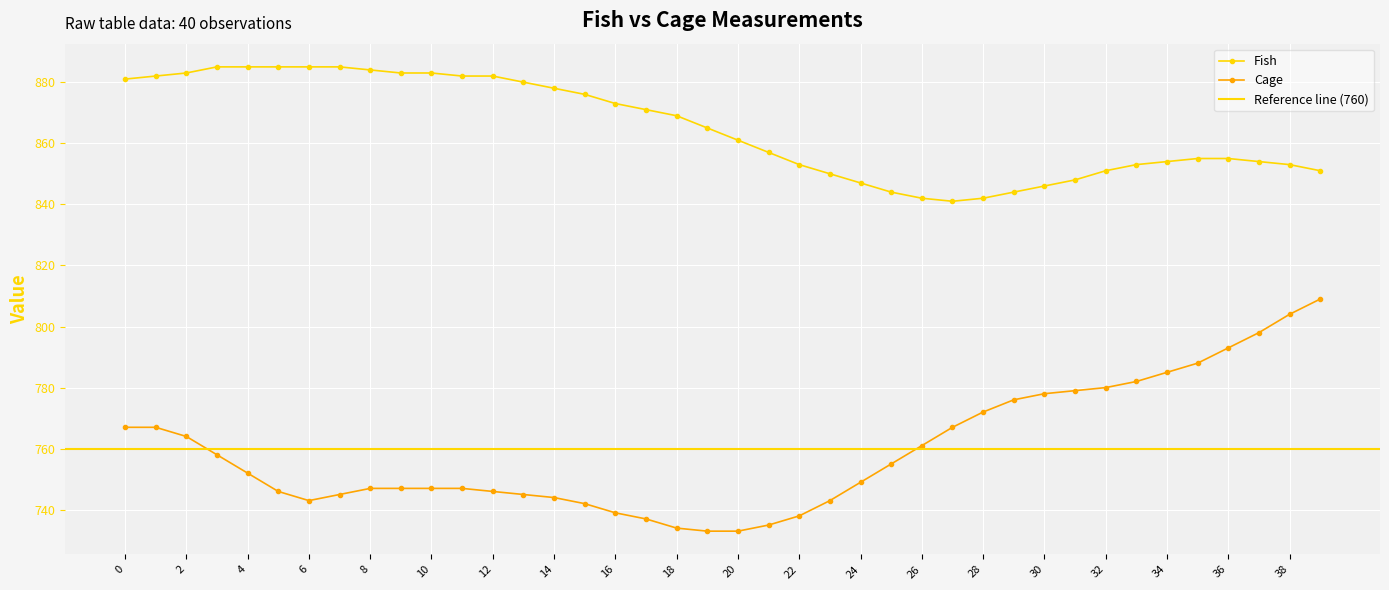

Reading left to right, what are all the values shown in this chart?

Fish: 881	882	883	885	885	885	885	885	884	883	883	882	882	880	878	876	873	871	869	865	861	857	853	850	847	844	842	841	842	844	846	848	851	853	854	855	855	854	853	851
Cage: 767	767	764	758	752	746	743	745	747	747	747	747	746	745	744	742	739	737	734	733	733	735	738	743	749	755	761	767	772	776	778	779	780	782	785	788	793	798	804	809